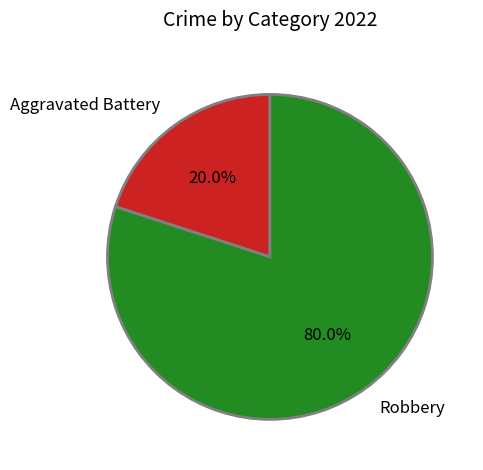

To the nearest percent, what is the combined percentage of Aggravated Battery and Robbery?

100%